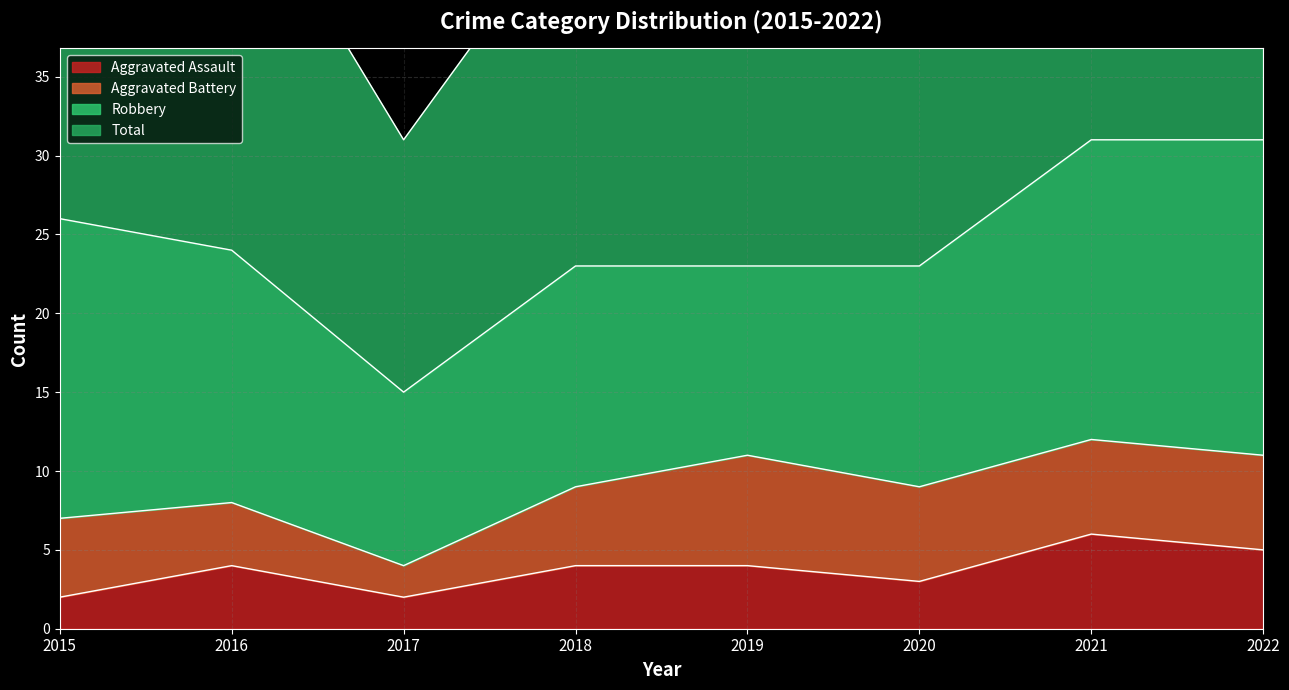

At which category does Total reach its first local valley?

2017